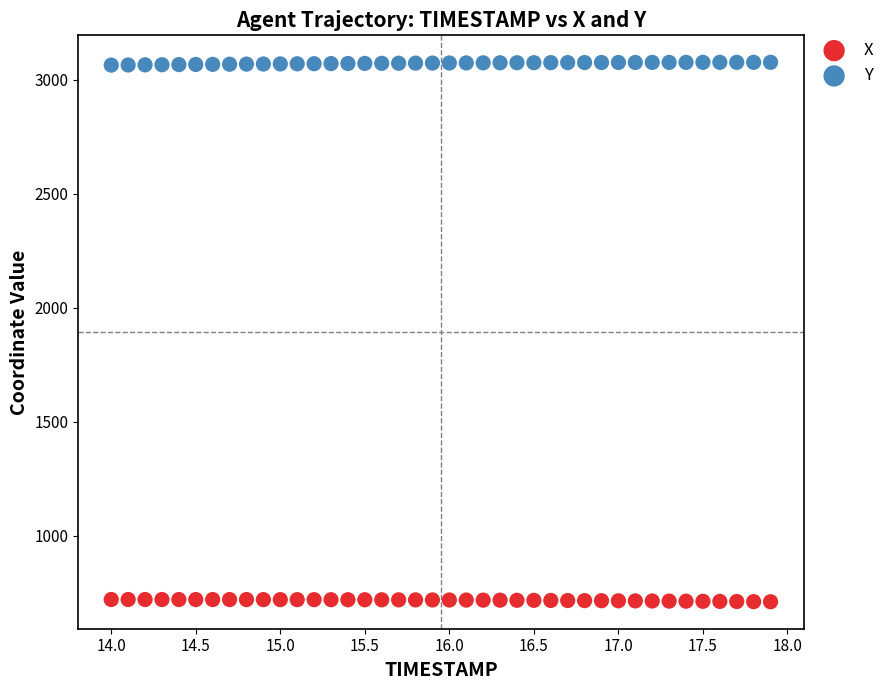

What is the X range (max minus min) for the scatter plot?

3.9